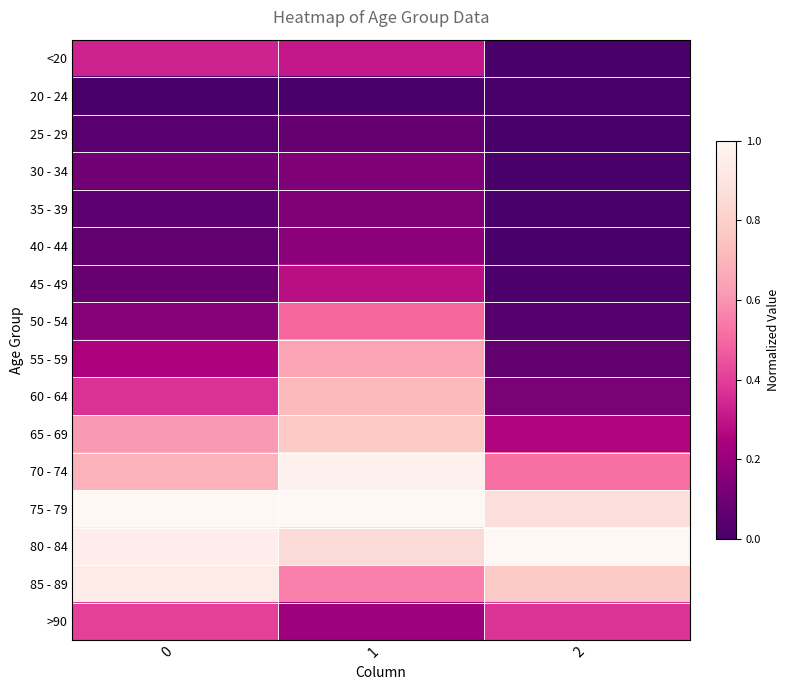

What is the spread (max minus min) of values at 0?

1.0